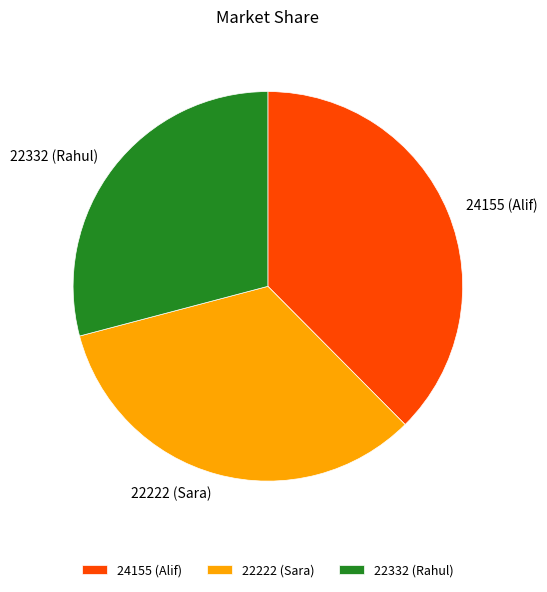

True or false: 24155 (Alif) accounts for 38% of the total.

True